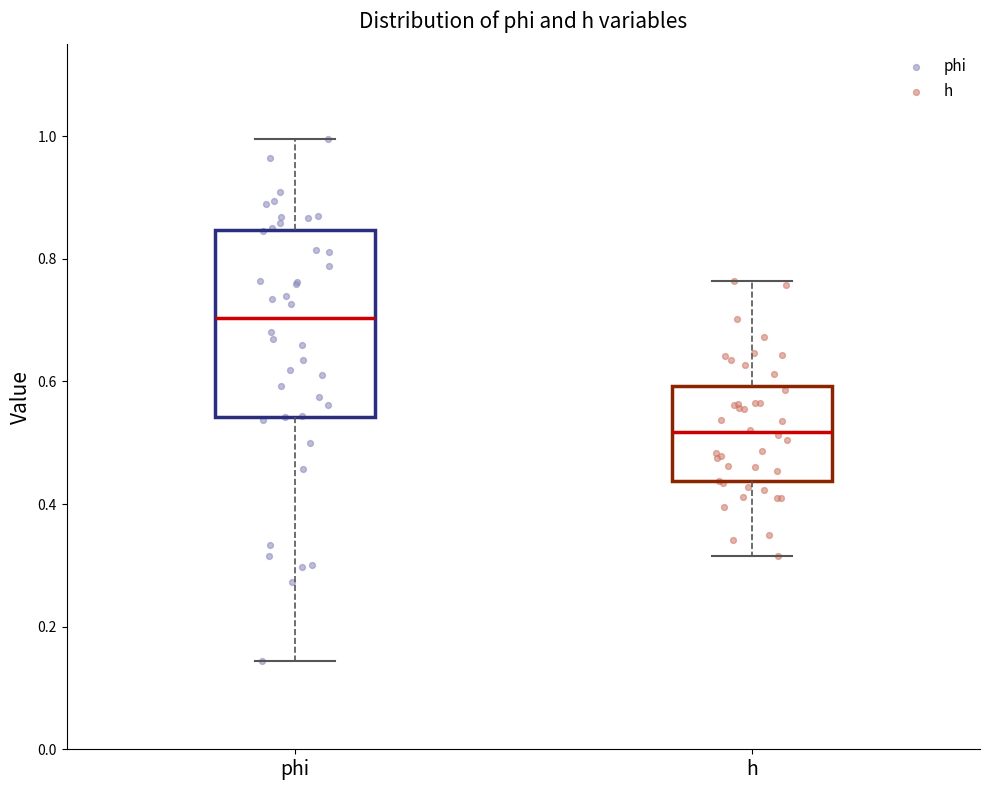

Comparing the boxes themselves (not the whiskers), which one is the tallest?

phi